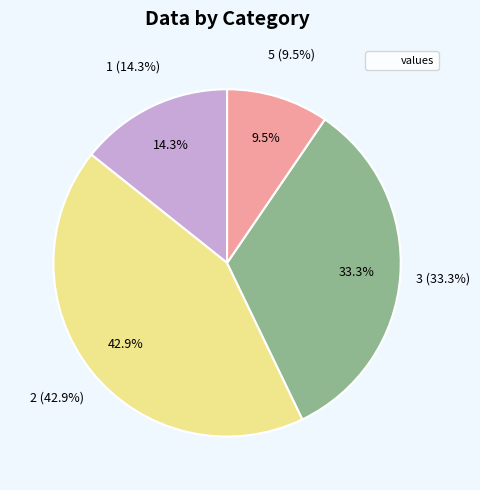

To the nearest percent, what is the difference between the 3 and 5 slice percentages?

24%